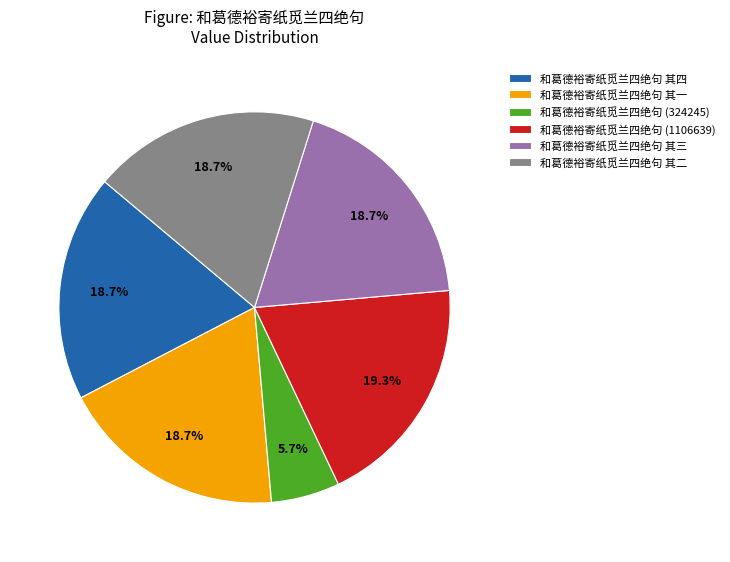

How many segments does this pie chart have?

6